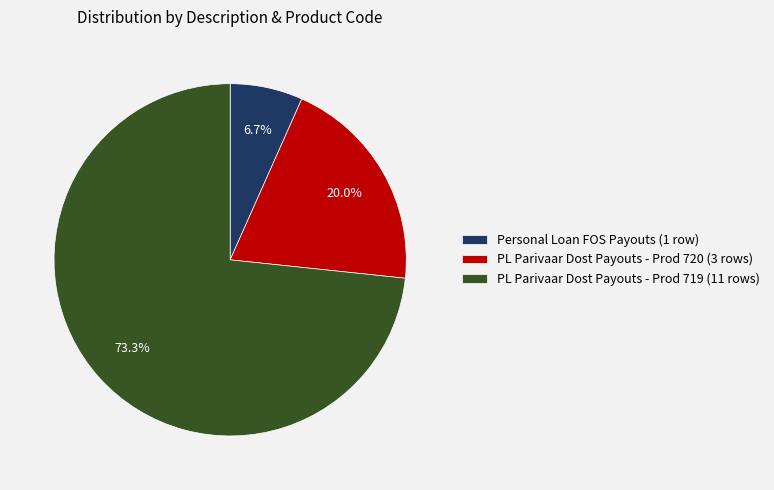

Rank the categories by value from highest to lowest.

PL Parivaar Dost Payouts - Prod 719 (11 rows), PL Parivaar Dost Payouts - Prod 720 (3 rows), Personal Loan FOS Payouts (1 row)